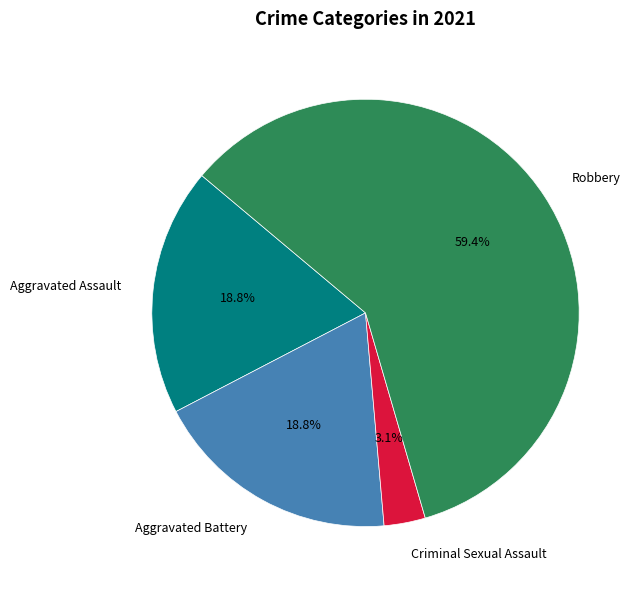

Does any single category account for the majority?

Yes